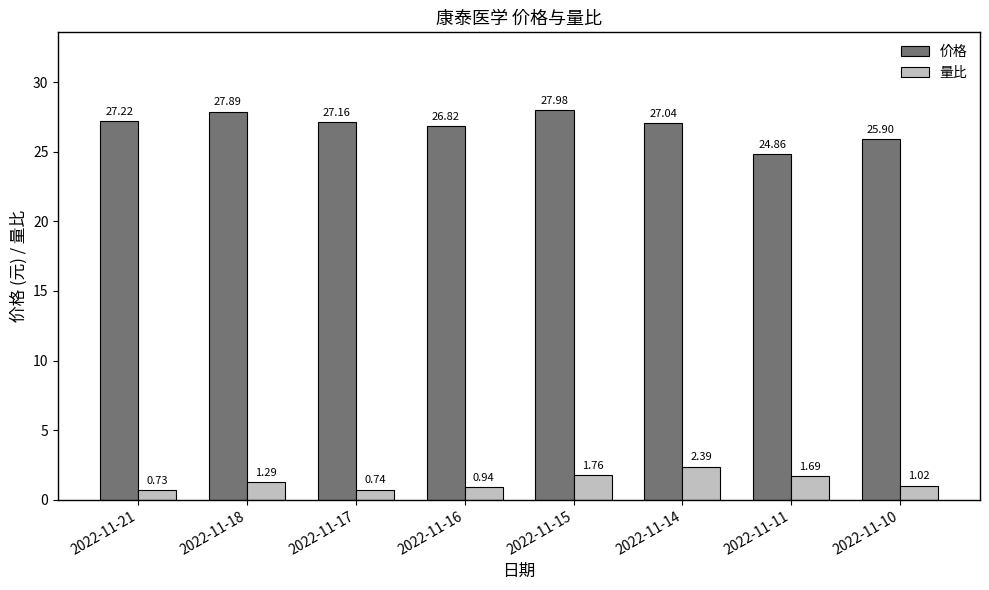

Which series has the largest range (max minus min)?

价格